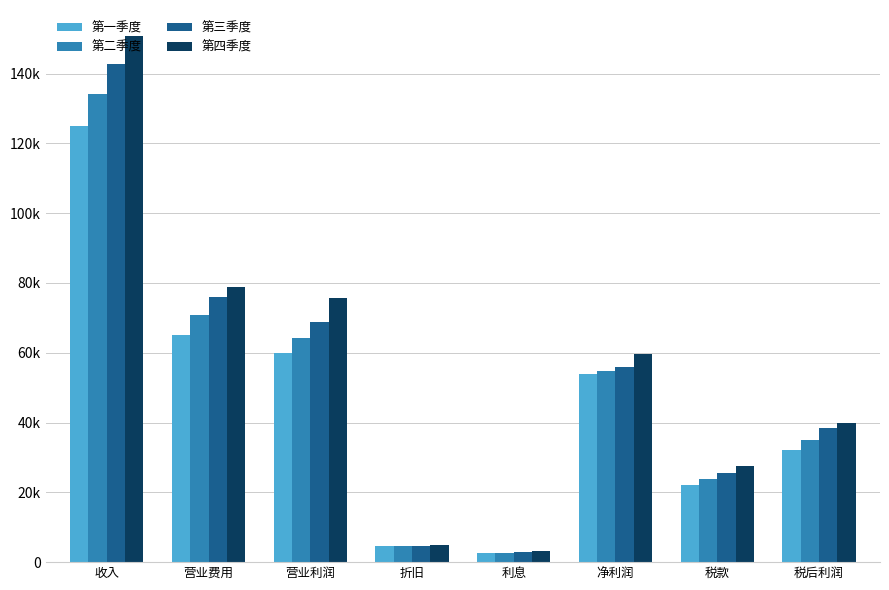

Does the chart contain any negative values?

No